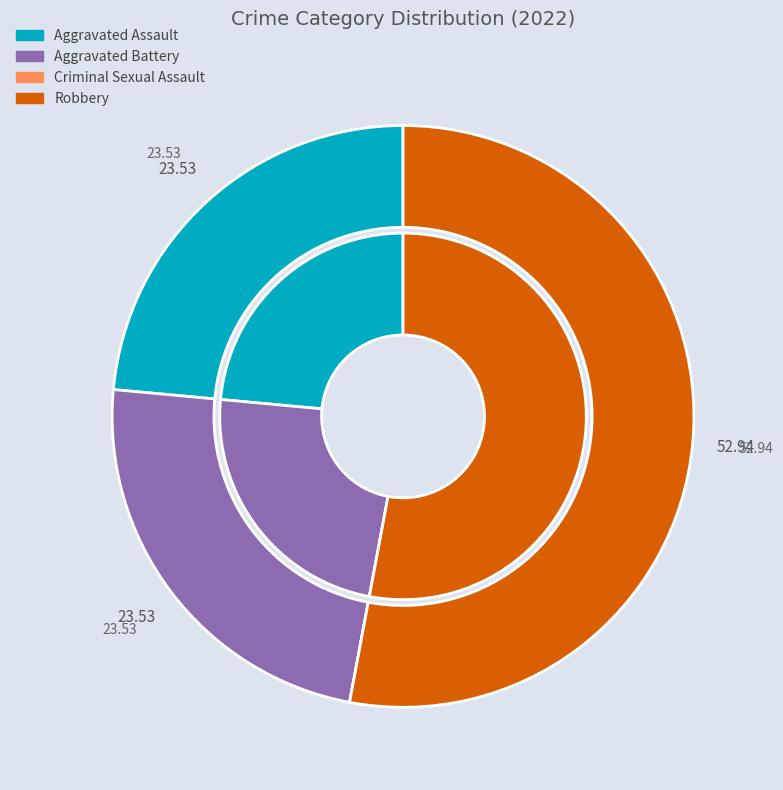

Which slice is the largest?

Robbery